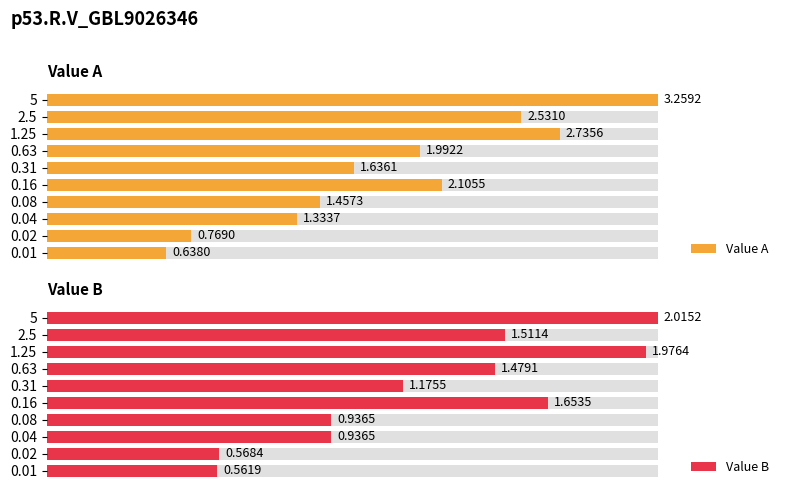

What is the sum of the Value B values at 5 and 0.02?

2.6